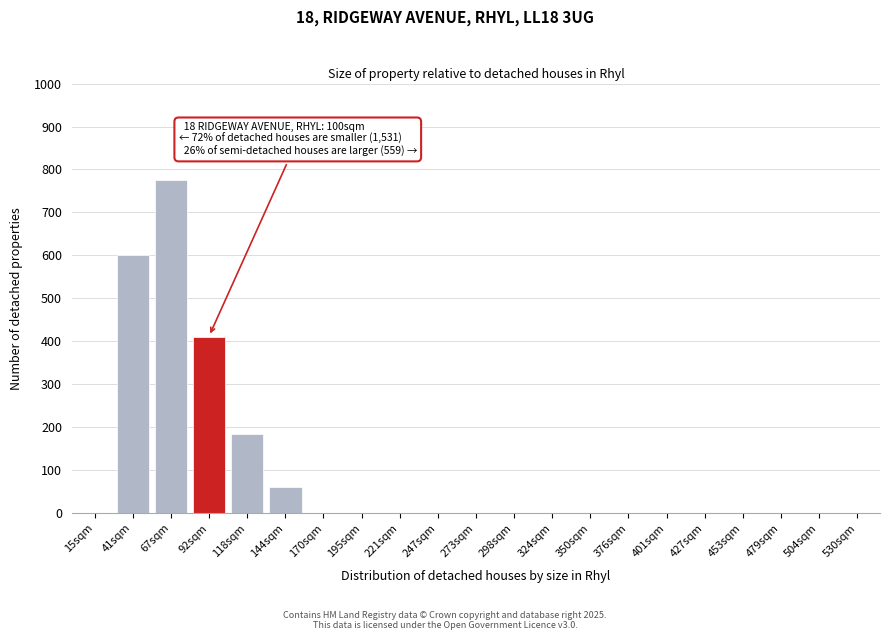

Reading left to right, list all the values displayed in this chart.

15sqm=0	41sqm=600	67sqm=775	92sqm=410	118sqm=185	144sqm=60	170sqm=0	195sqm=0	221sqm=0	247sqm=0	273sqm=0	298sqm=0	324sqm=0	350sqm=0	376sqm=0	401sqm=0	427sqm=0	453sqm=0	479sqm=0	504sqm=0	530sqm=0